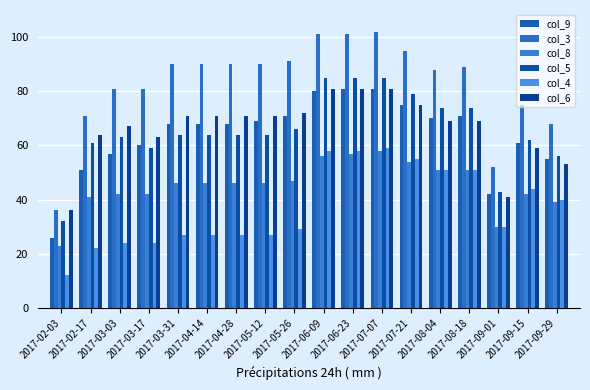

Count the number of categories in the chart.

18